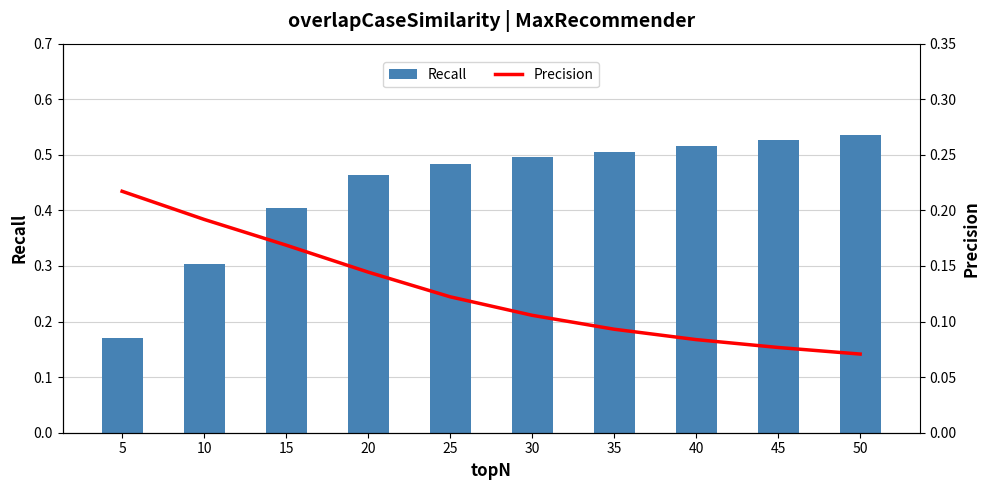

At 15, list the series in order from smallest to largest.

Precision, Recall